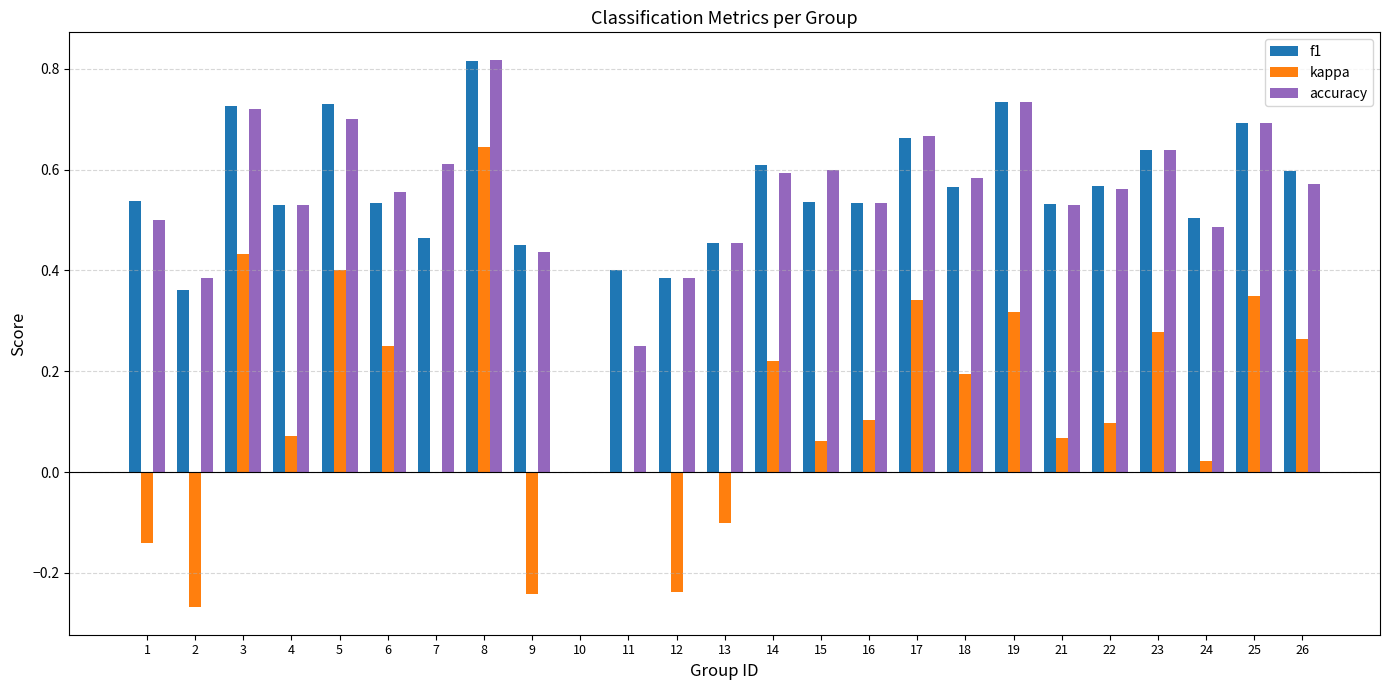

Between 6 and 13, which series saw the biggest shift?

kappa